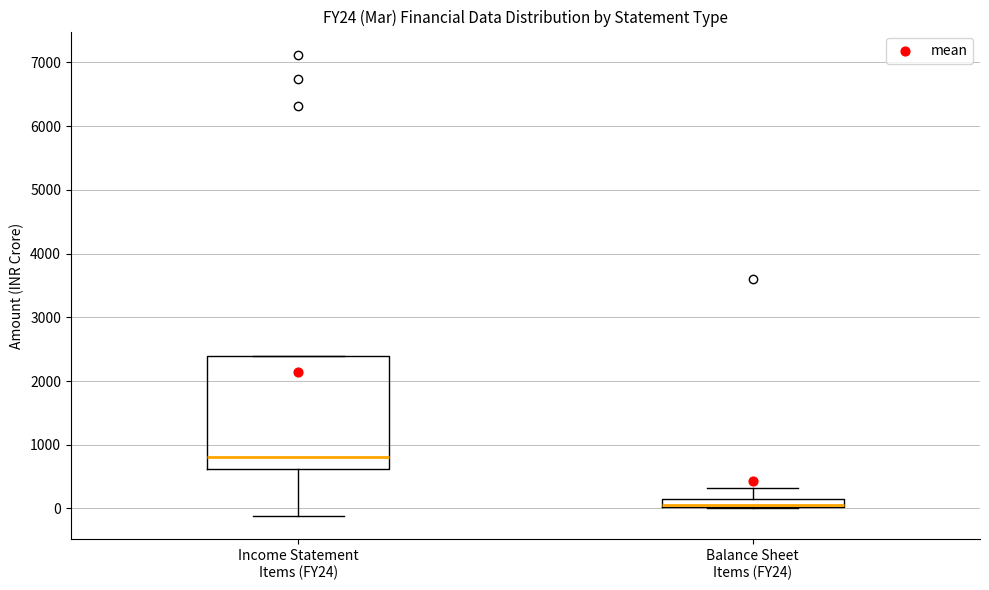

Which box has the lowest median line?

Balance Sheet Items (FY24)